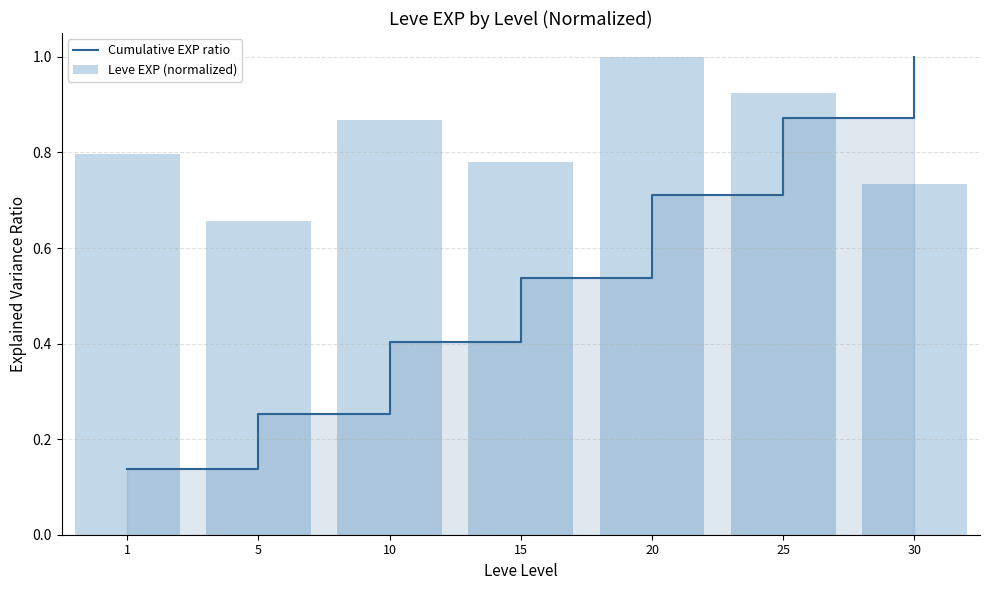

True or false: Cumulative EXP ratio has a value of 0.3 at 25.

False